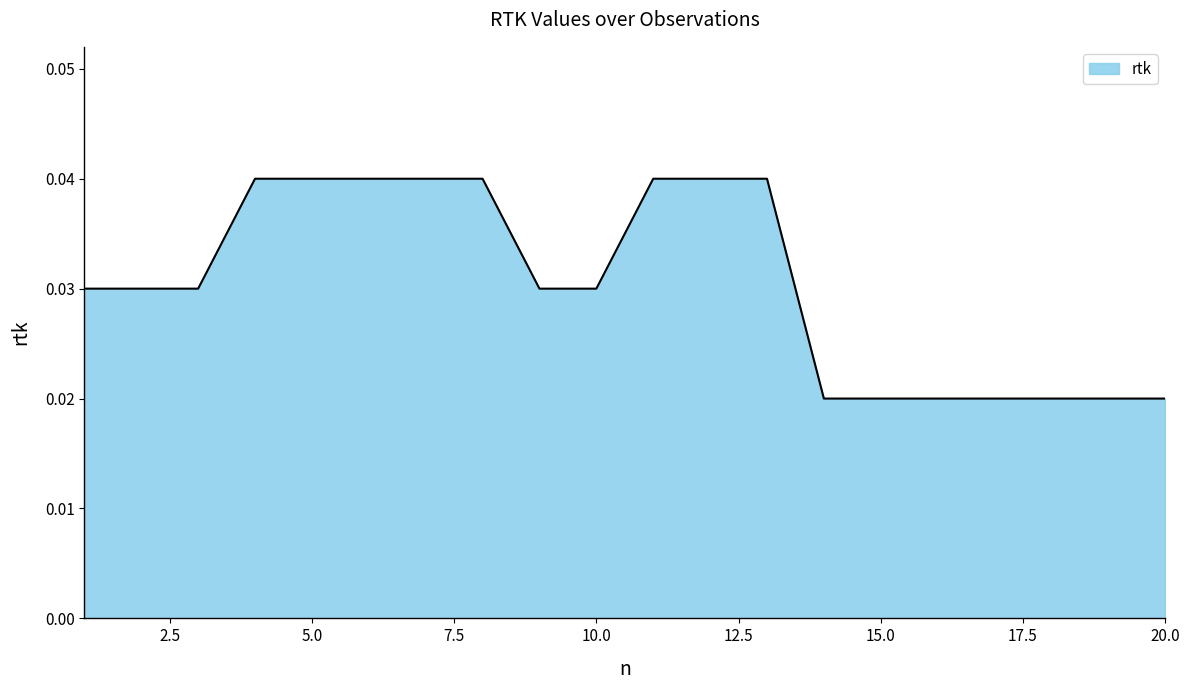

Which label corresponds to the largest value in the chart?

4